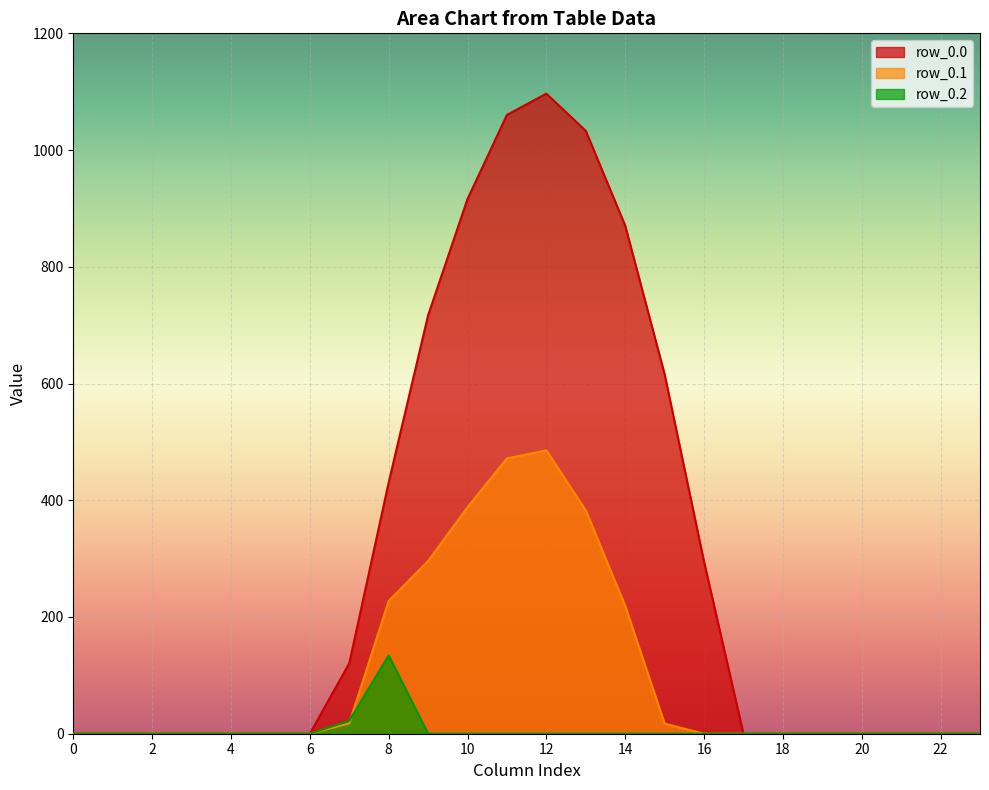

What is the sum of all row_0.2 values?

156.5